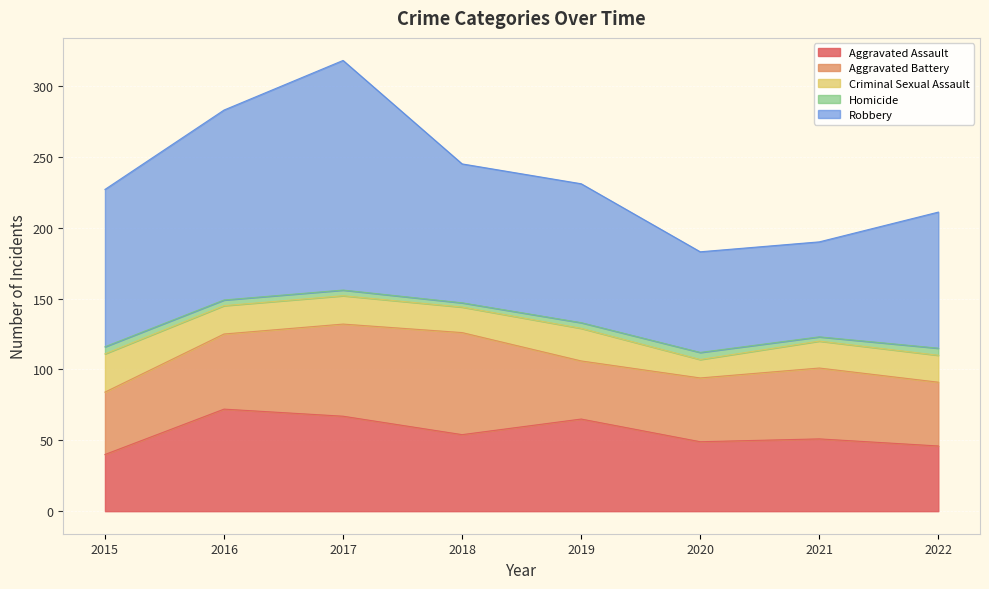

Where does the Homicide series first go above 4?

2015